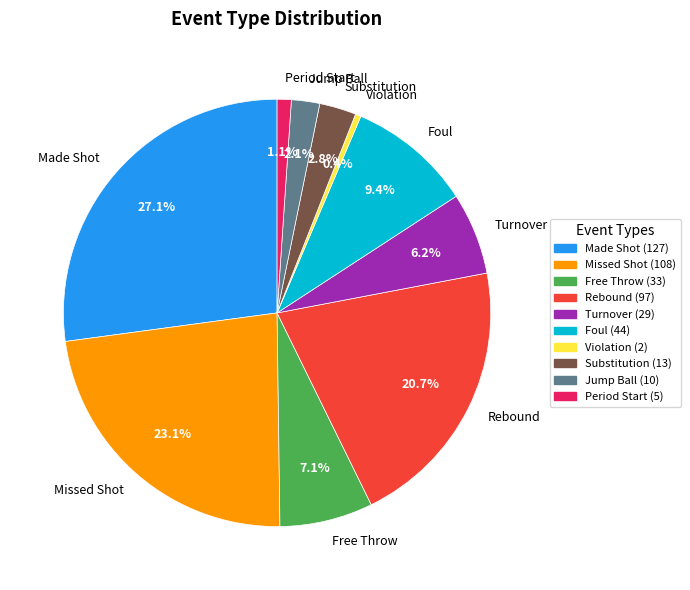

Does any single category account for the majority?

No